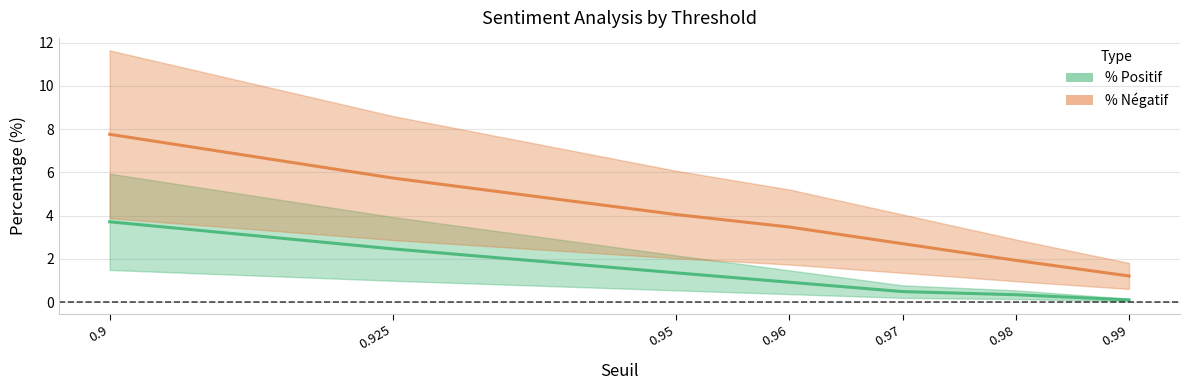

How many data points does each series have?

7